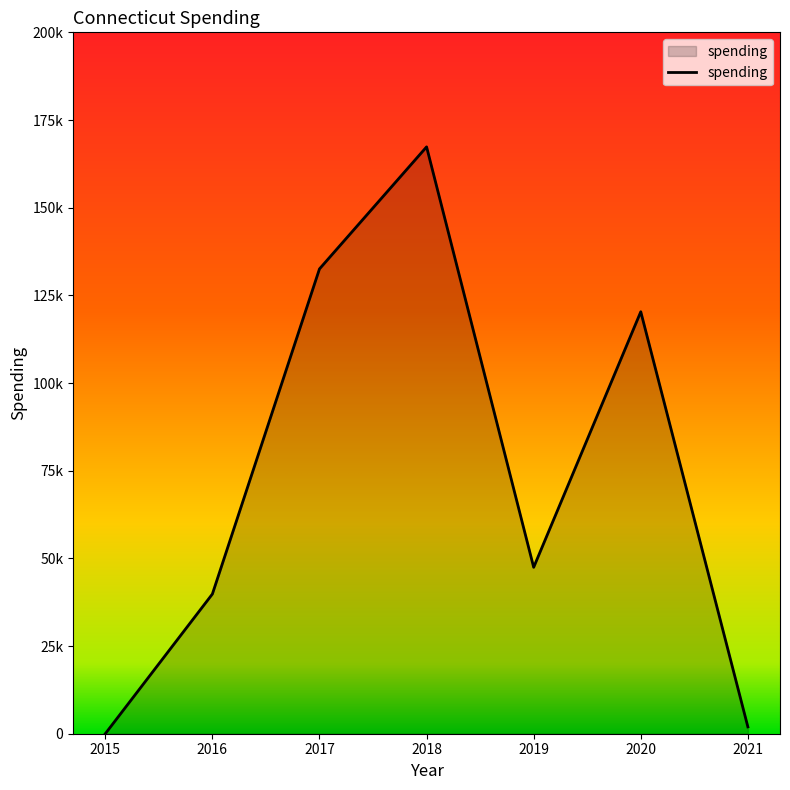

Where is the data nearest to the value 83670?

2019